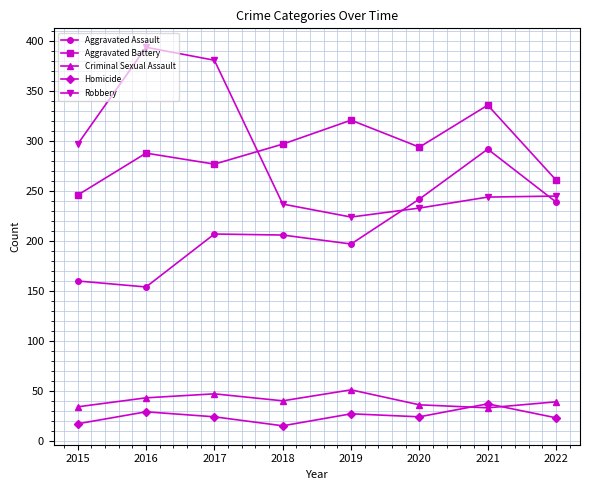

What is the value of the Criminal Sexual Assault point at the 5th from the left?

51